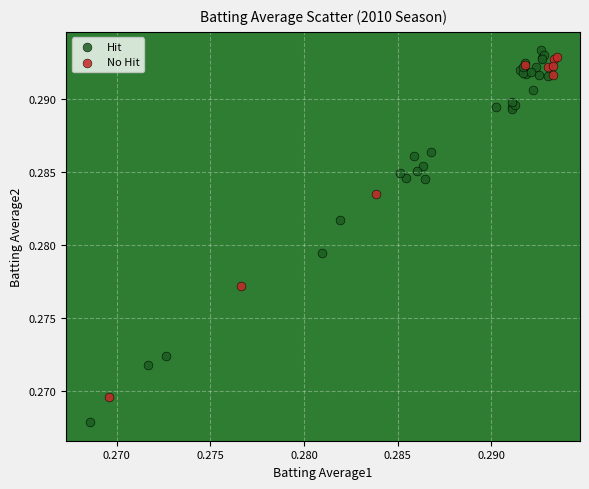

Which series reaches the maximum Y coordinate?

Hit